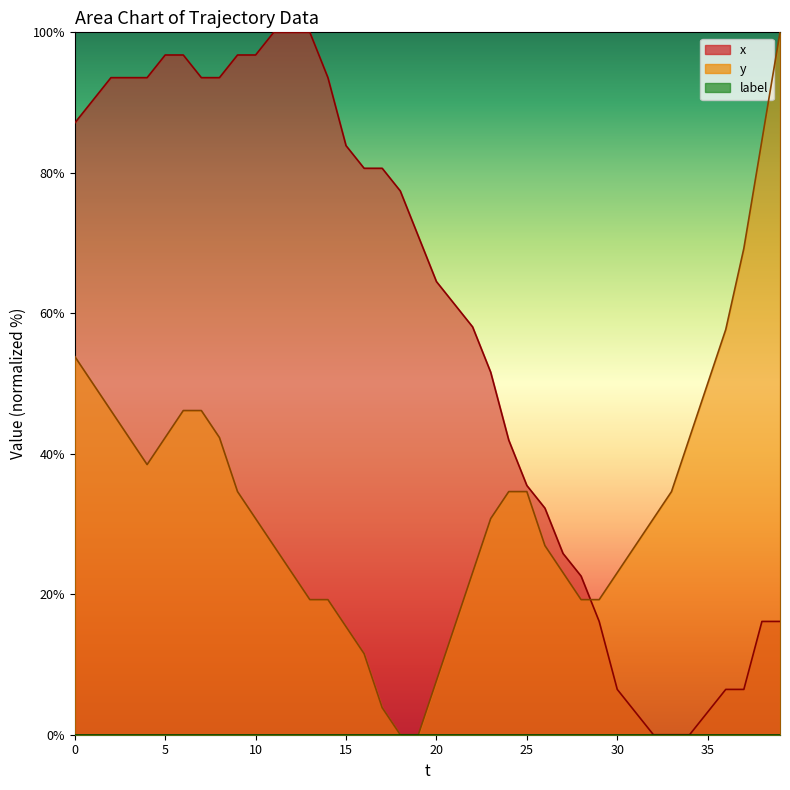

Reading left to right, extract all data points from this chart.

x: 87.1	90.3	93.5	93.5	93.5	96.8	96.8	93.5	93.5	96.8	96.8	100.0	100.0	100.0	93.5	83.9	80.6	80.6	77.4	71.0	64.5	61.3	58.1	51.6	41.9	35.5	32.3	25.8	22.6	16.1	6.5	3.2	0.0	0.0	0.0	3.2	6.5	6.5	16.1	16.1
y: 53.8	50.0	46.2	42.3	38.5	42.3	46.2	46.2	42.3	34.6	30.8	26.9	23.1	19.2	19.2	15.4	11.5	3.8	0.0	0.0	7.7	15.4	23.1	30.8	34.6	34.6	26.9	23.1	19.2	19.2	23.1	26.9	30.8	34.6	42.3	50.0	57.7	69.2	84.6	100.0